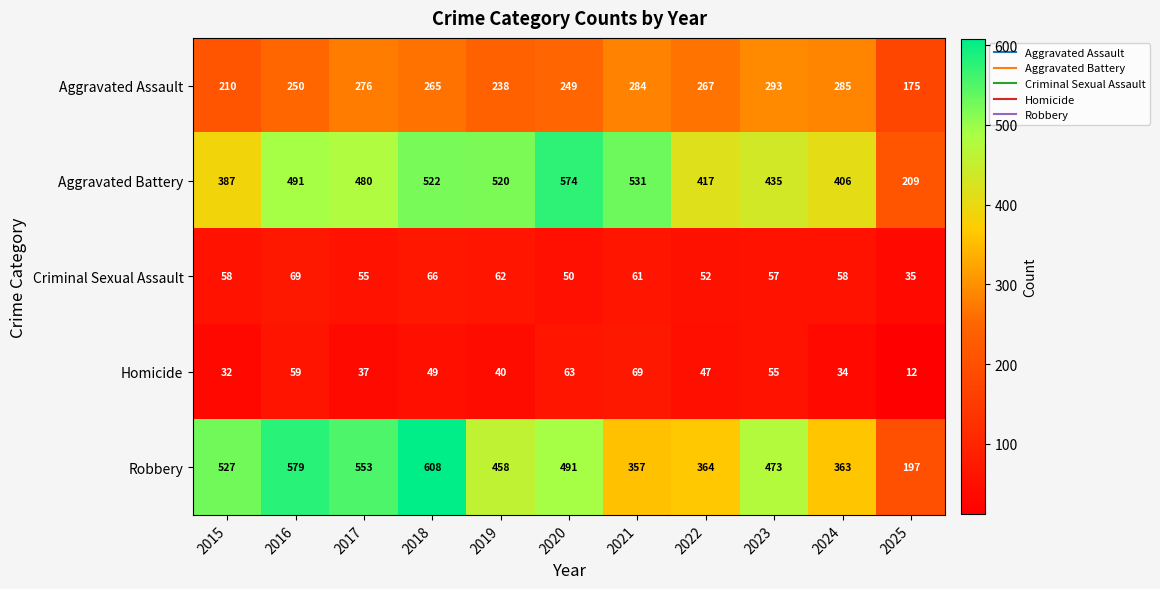

What value does the Criminal Sexual Assault series have at 2020?

50